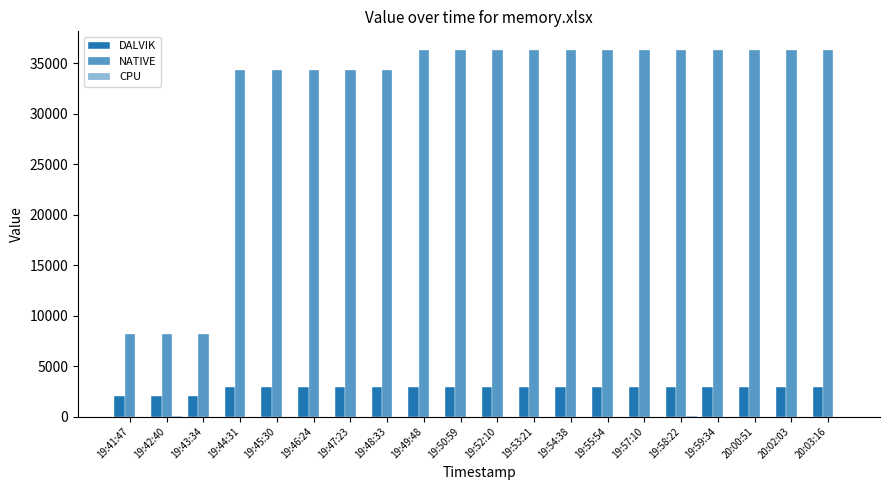

What is the label of the 18th bar from the right?

19:43:34